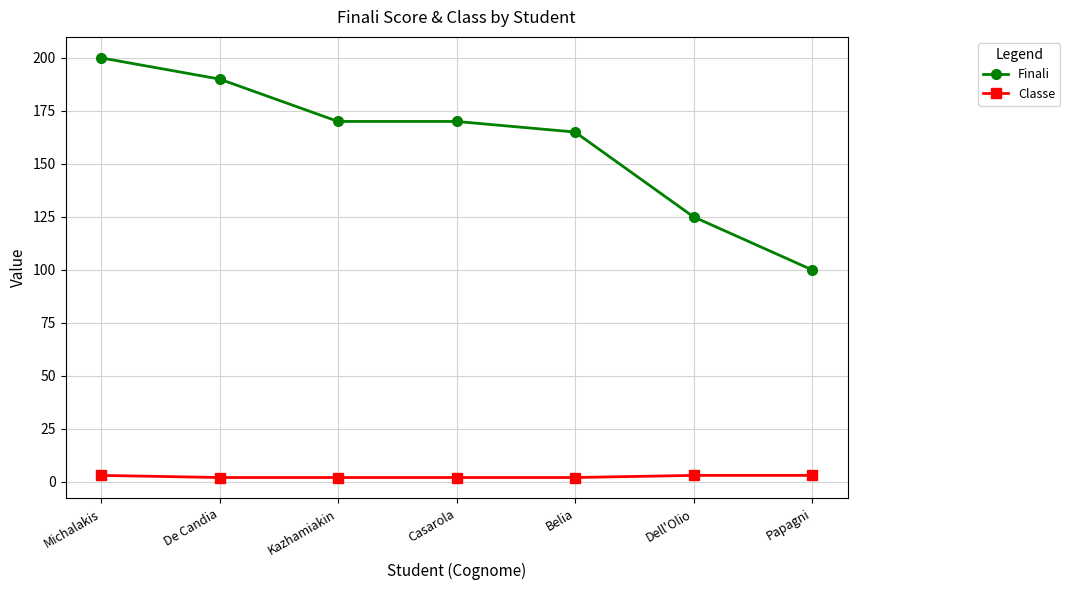

True or false: Classe and Finali intersect in this chart.

False